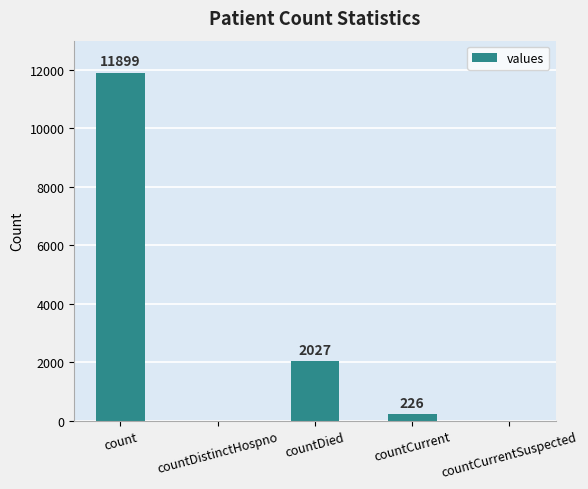

What is the change in value from countCurrent to countCurrentSuspected?

-226